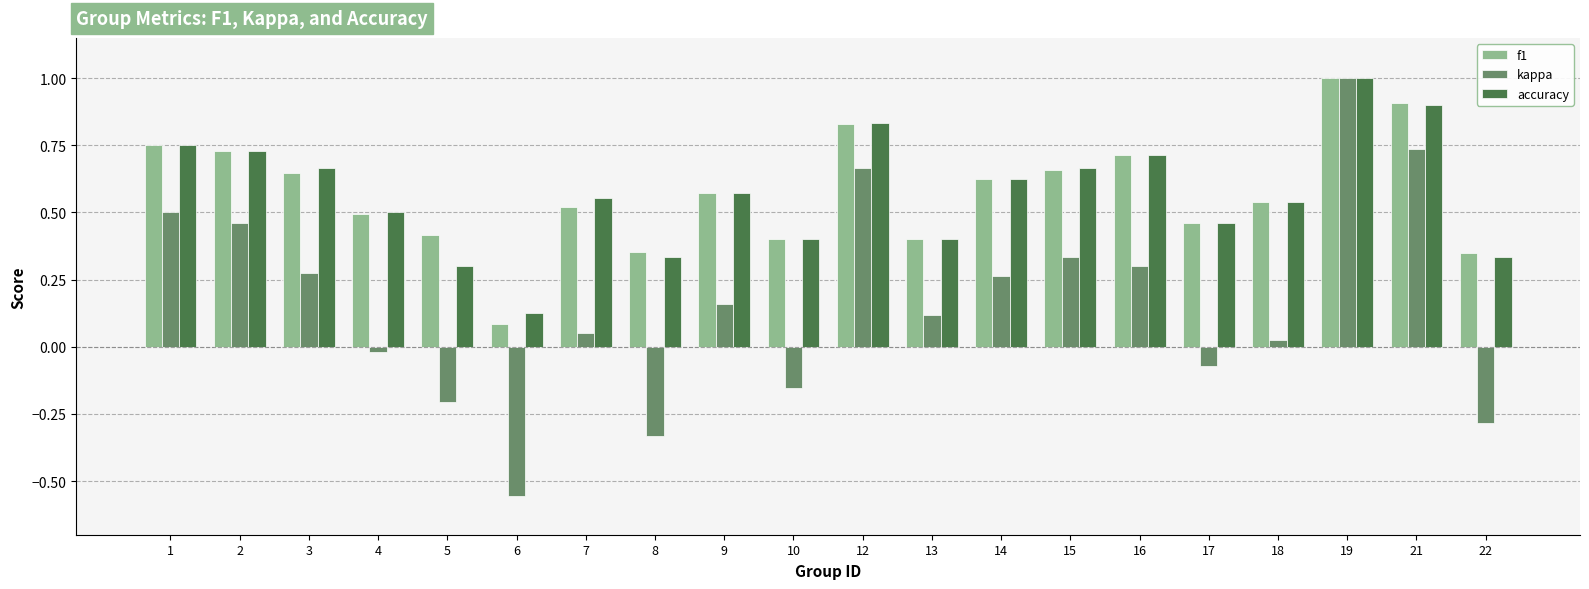

What is the maximum value shown in the chart?

1.0